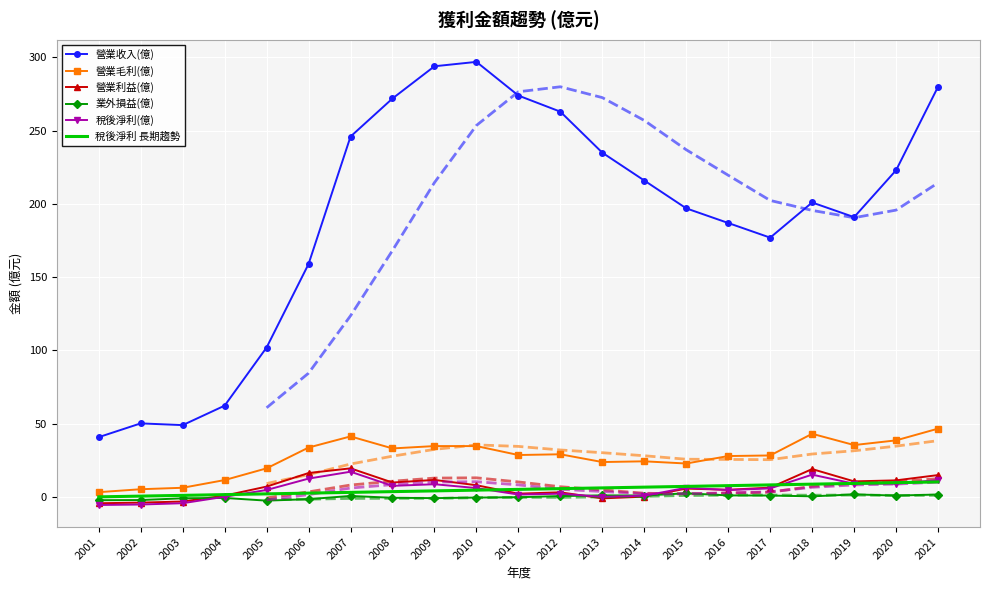

At which label is 稅後淨利(億) closest to 5?

2005